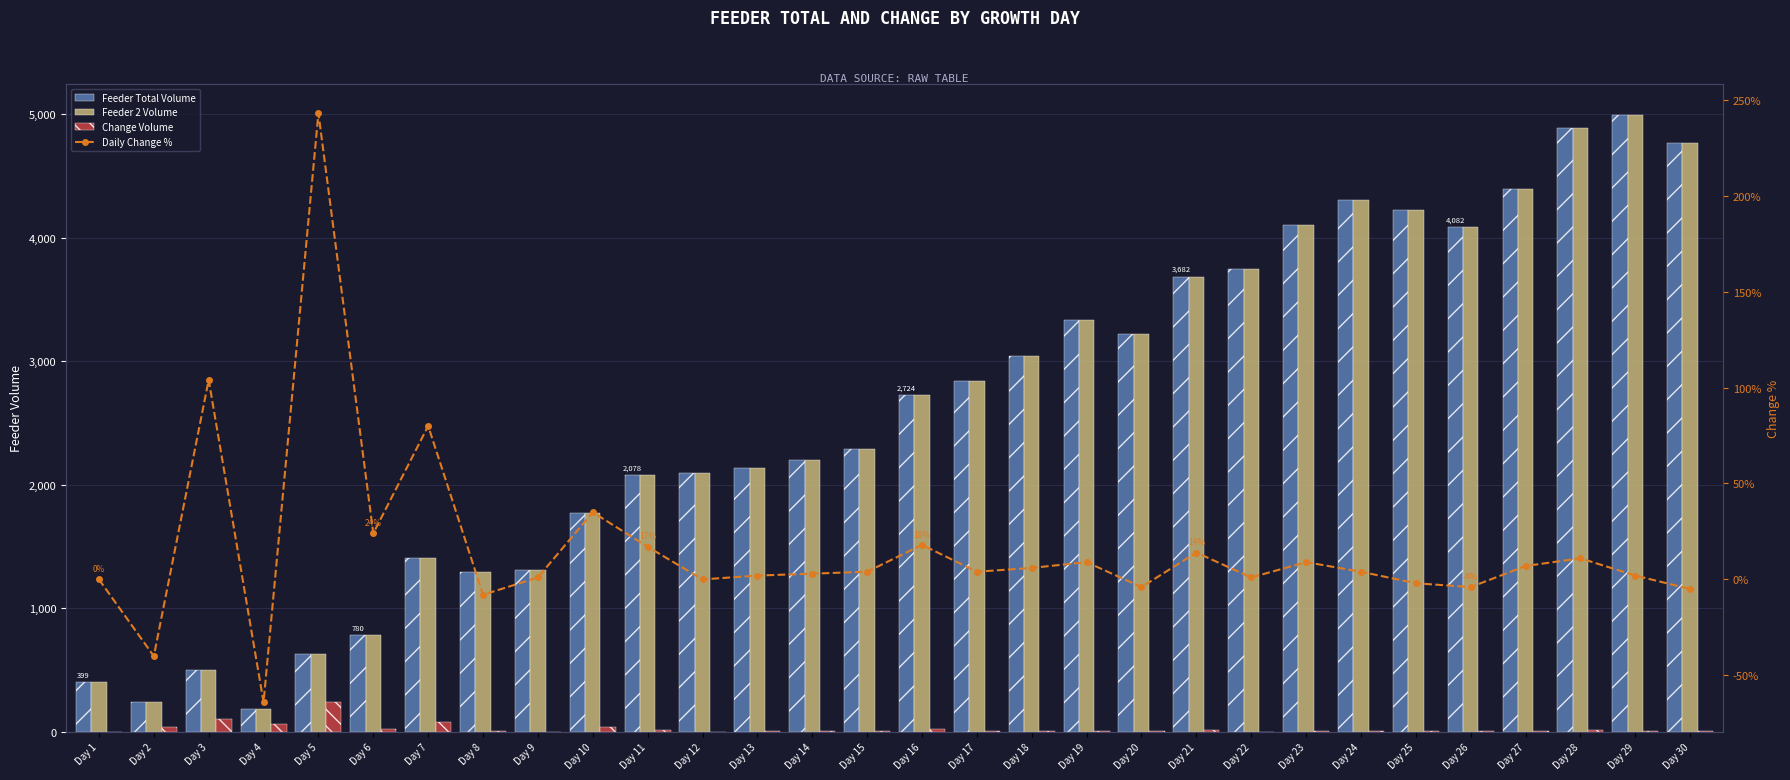

Is the value of Feeder Total Volume at Day 14 greater than the value of Feeder 2 Volume at Day 13?

Yes